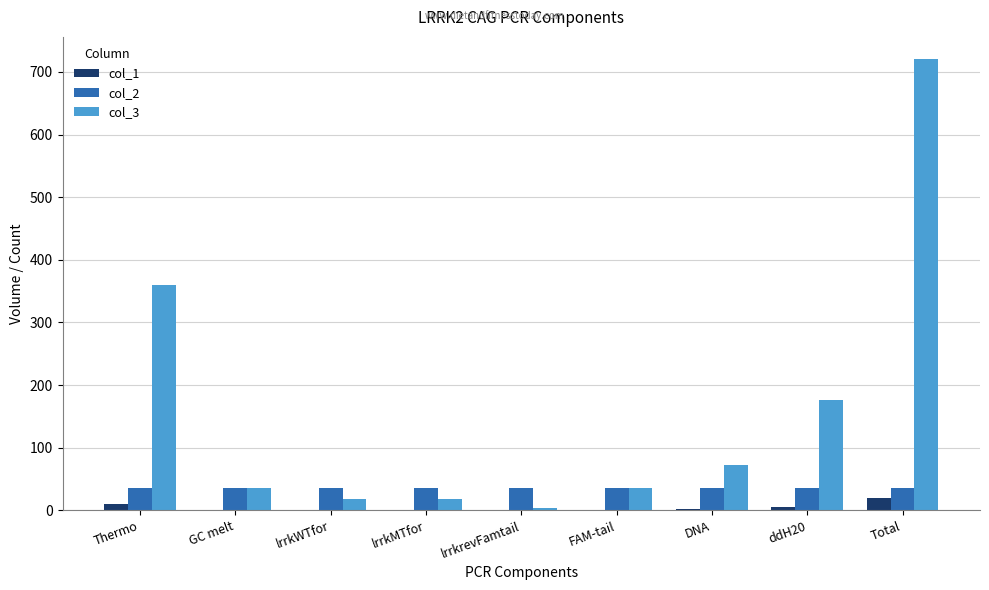

What is the sum of all col_1 values?

40.0